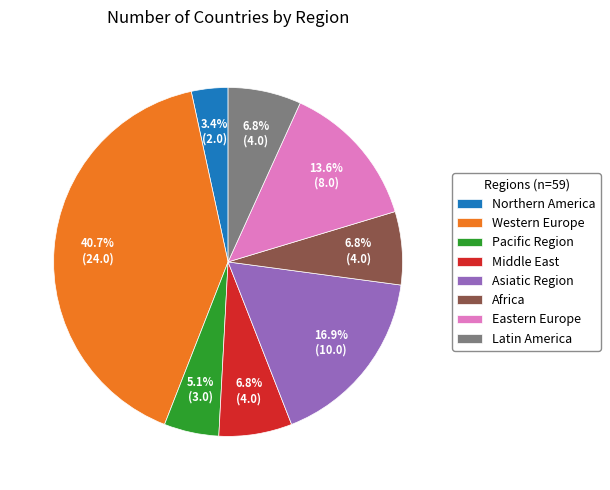

Is Western Europe the majority of the pie?

No